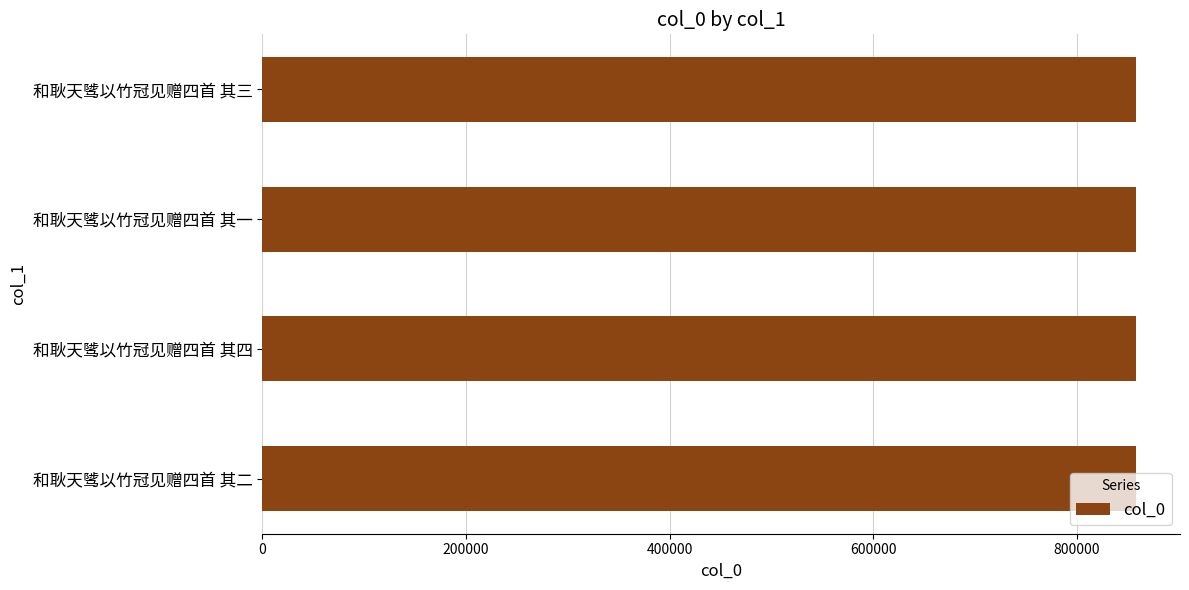

What is the minimum value shown in the chart?

858296